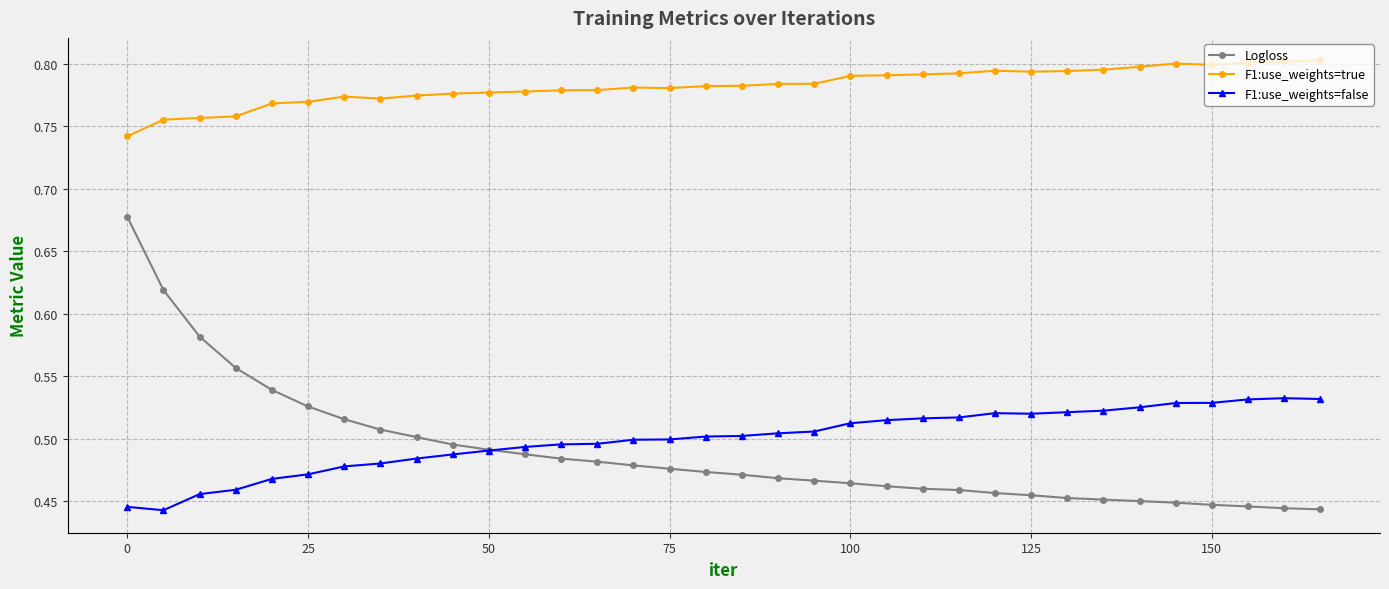

At how many categories does at least one series exceed 0?

34